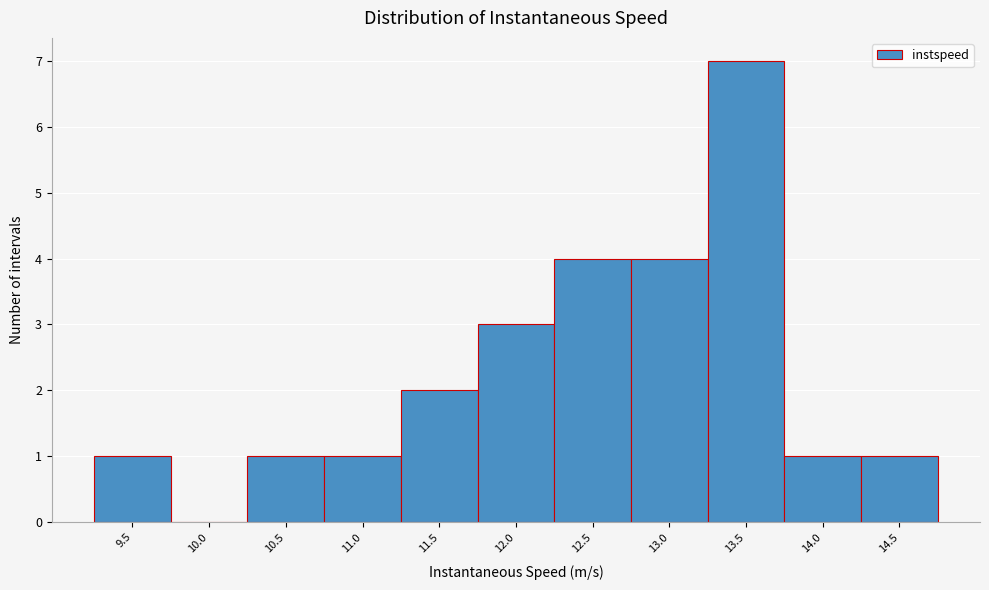

Reading left to right, transcribe all the data shown in this chart.

9.5=1	10.0=0	10.5=1	11.0=1	11.5=2	12.0=3	12.5=4	13.0=4	13.5=7	14.0=1	14.5=1